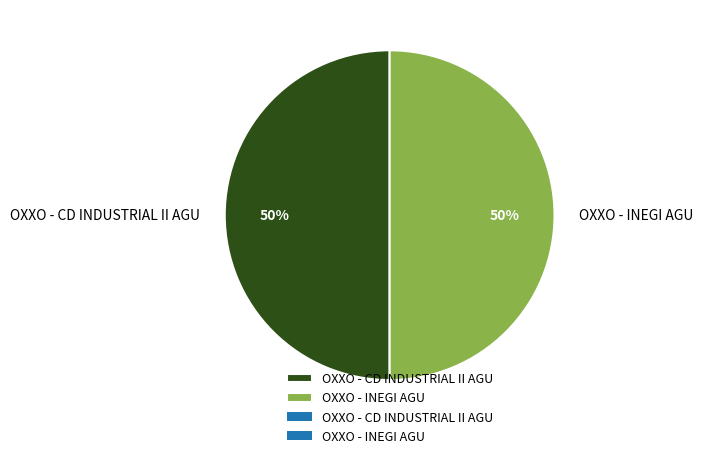

To the nearest percent, what percentage of the pie is OXXO - CD INDUSTRIAL II AGU?

50%